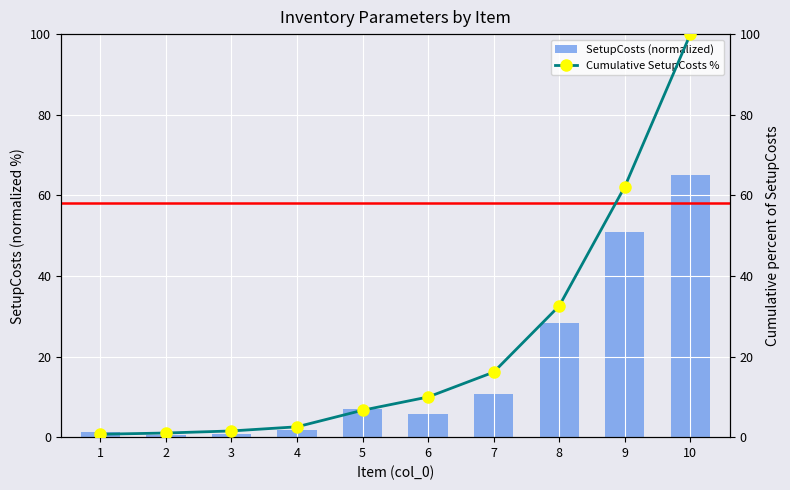

At which category does the chart reach its peak across all series?

10